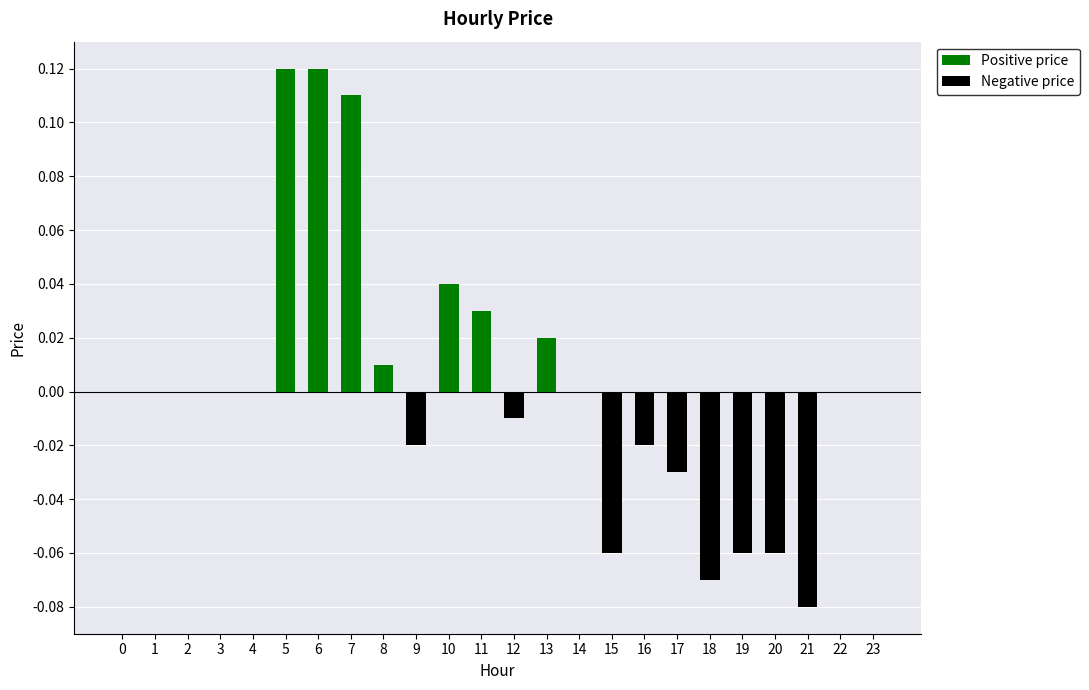

Which series has the largest total across all categories?

Positive price